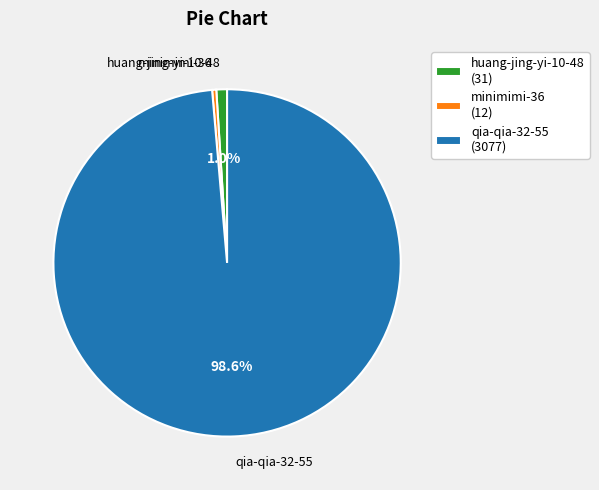

To the nearest percent, what percentage of the pie is qia-qia-32-55?

99%